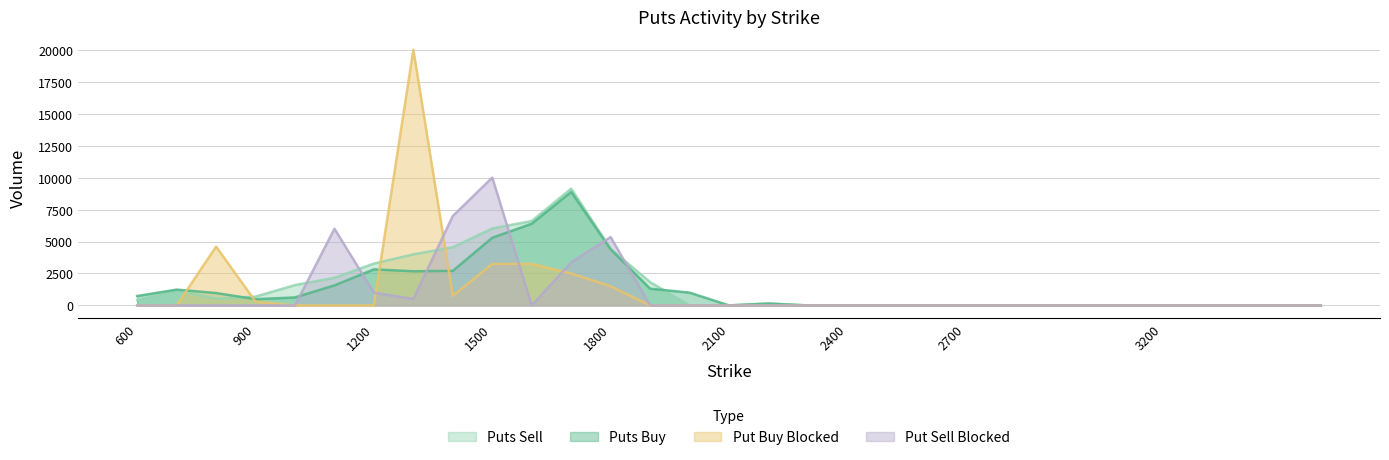

Where is the first local maximum for Puts Buy?

700